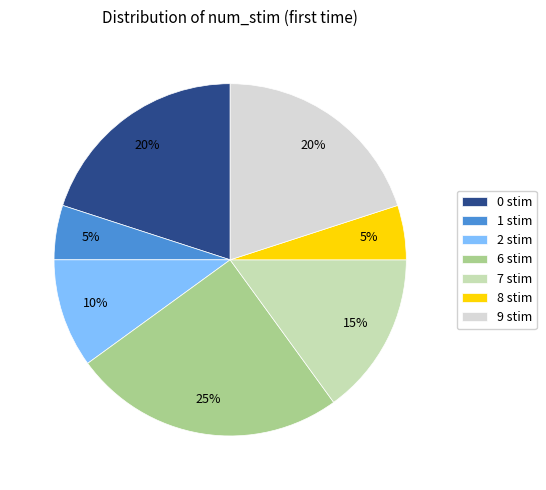

To the nearest percent, what is the difference between the 8 and 2 slice percentages?

5%